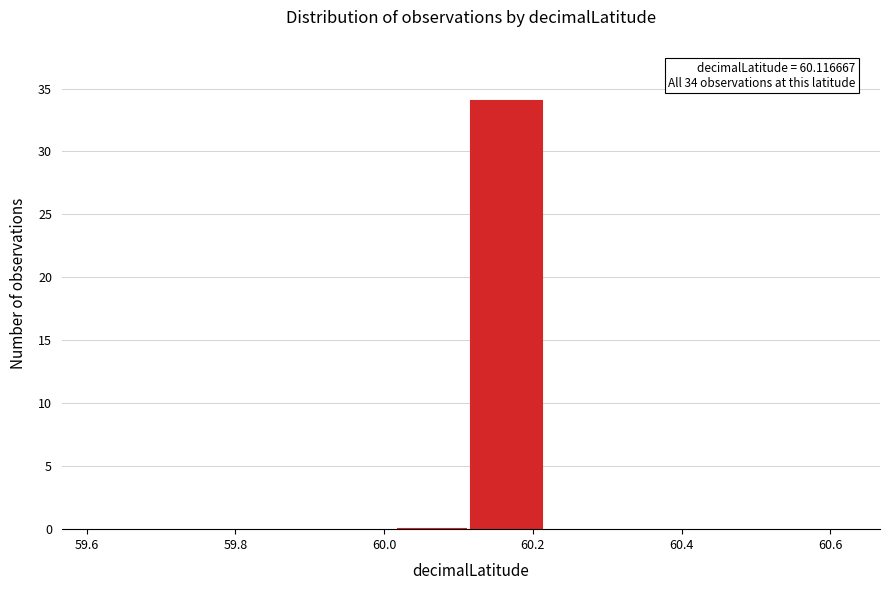

Which range on the x-axis has the tallest bar?

60.12 to 60.22